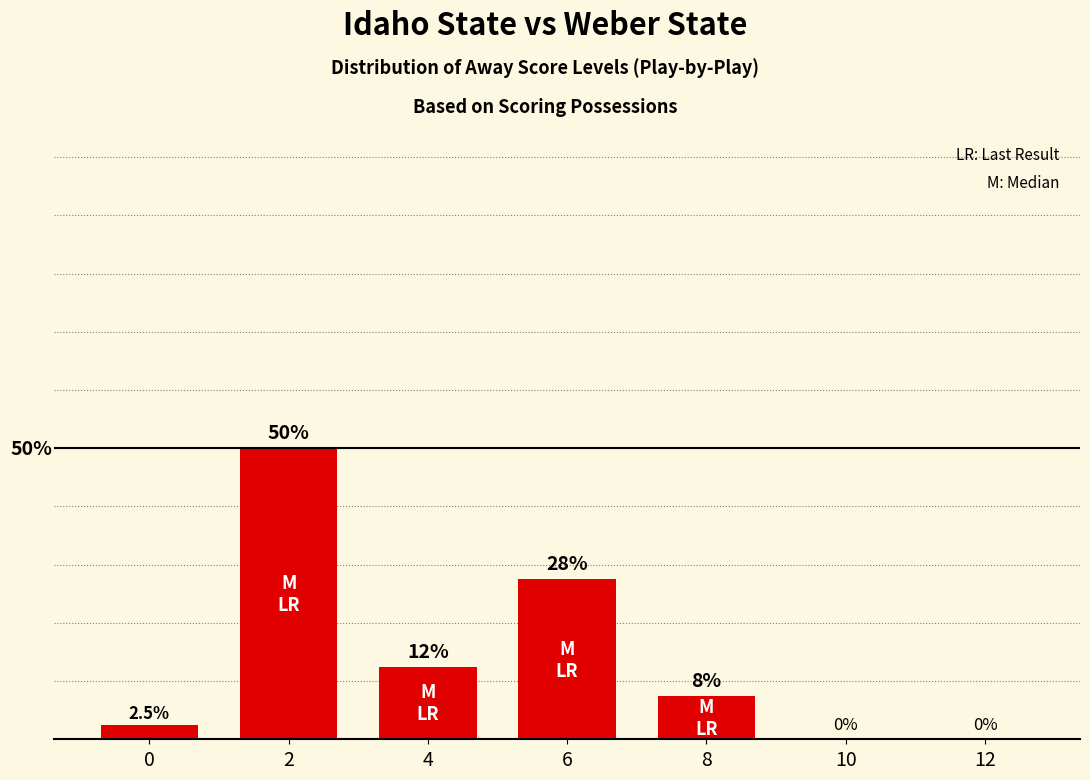

Are the bars horizontal?

No